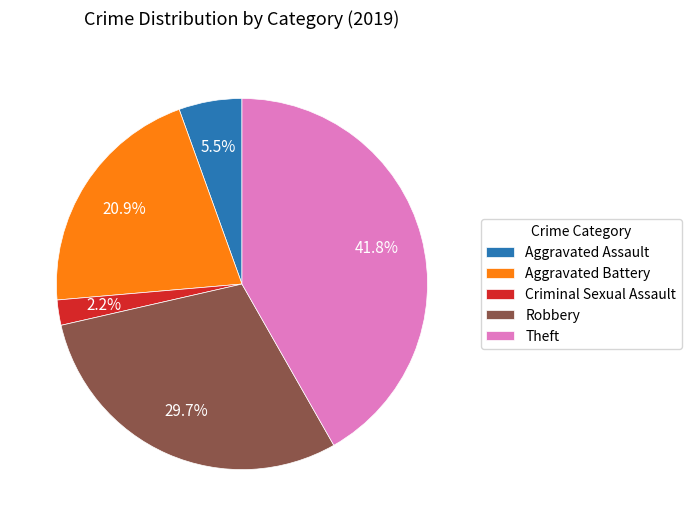

Which has a higher value, Robbery or Aggravated Assault?

Robbery